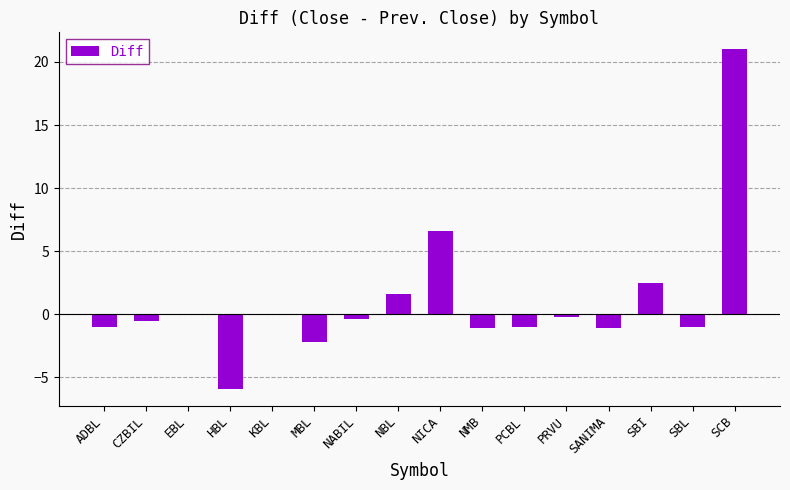

At which category does the chart reach its peak across all series?

SCB